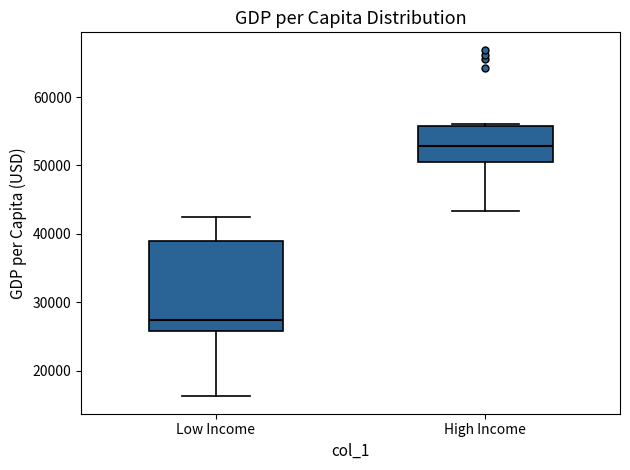

Where does the lower whisker of the box for High Income end on the y-axis? The values are not printed on the chart, so give them approximately, as read against the axis.

43000